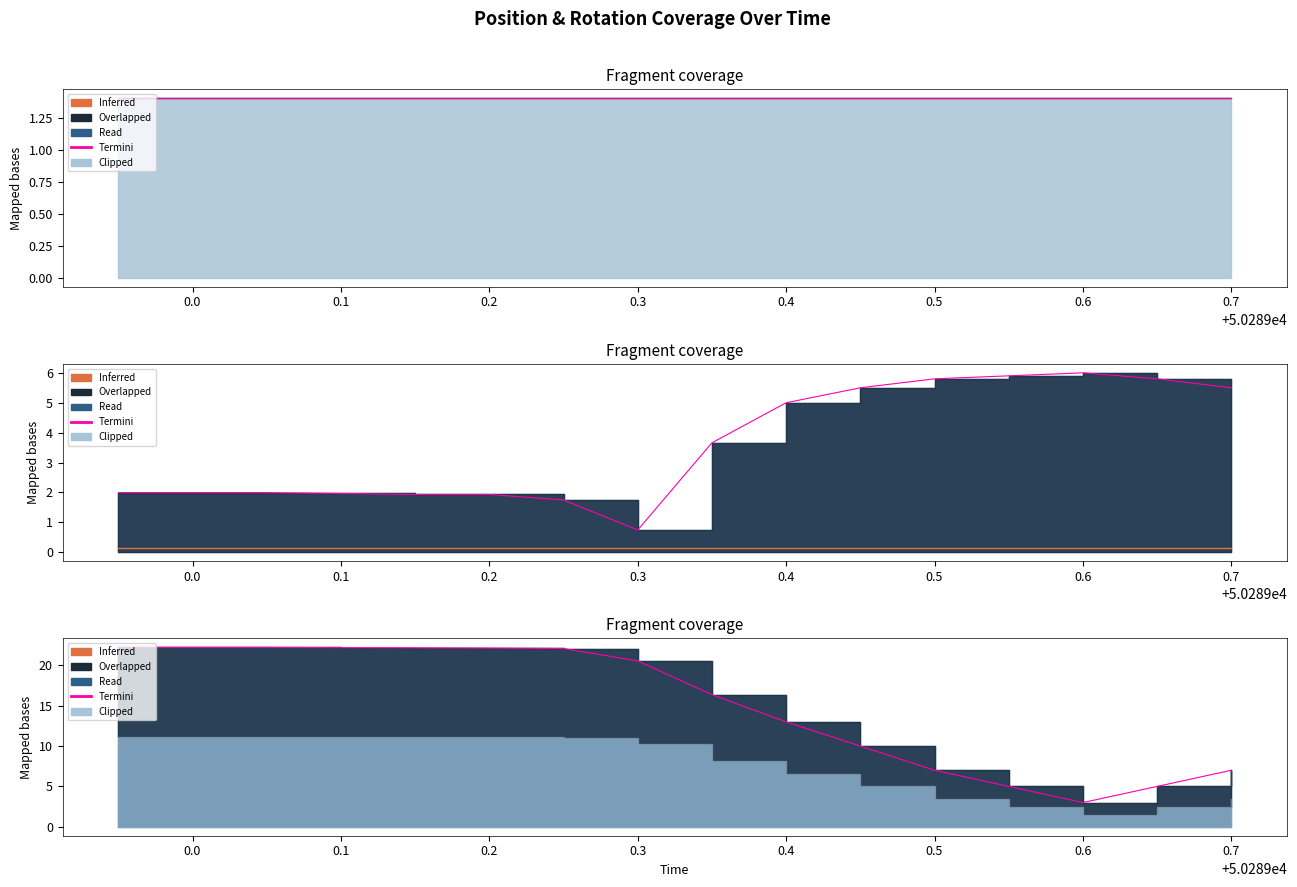

At how many categories does at least one series exceed 9?

11